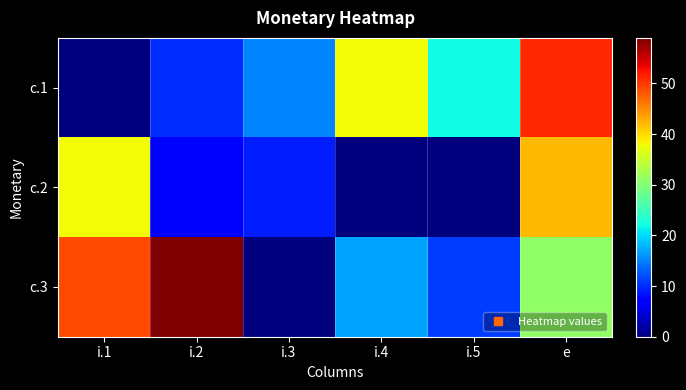

At how many categories does at least one series exceed 48?

3